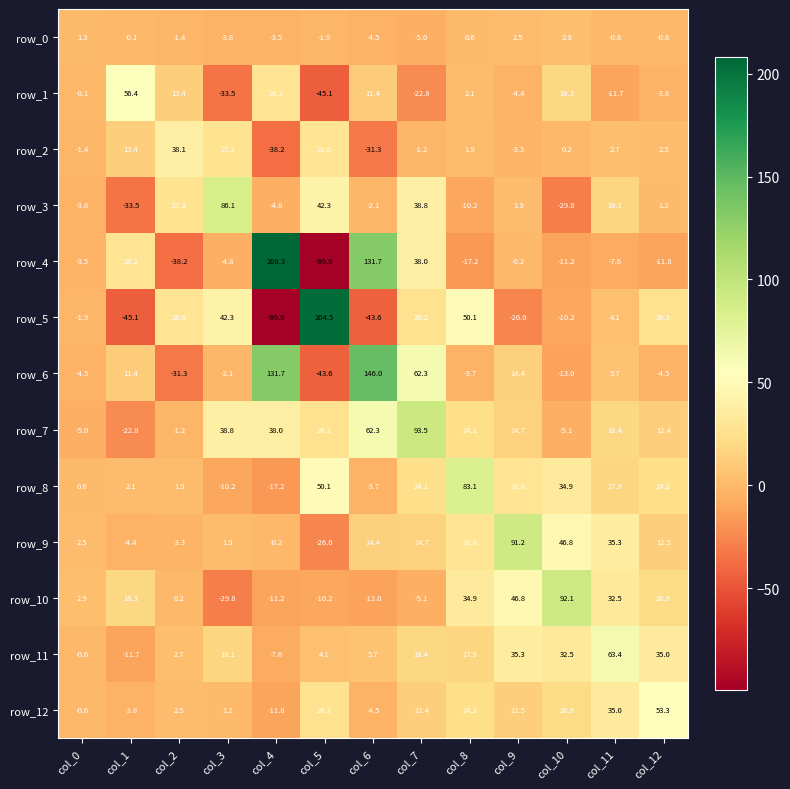

What is the difference between the row_9 values at col_2 and col_5?

22.7